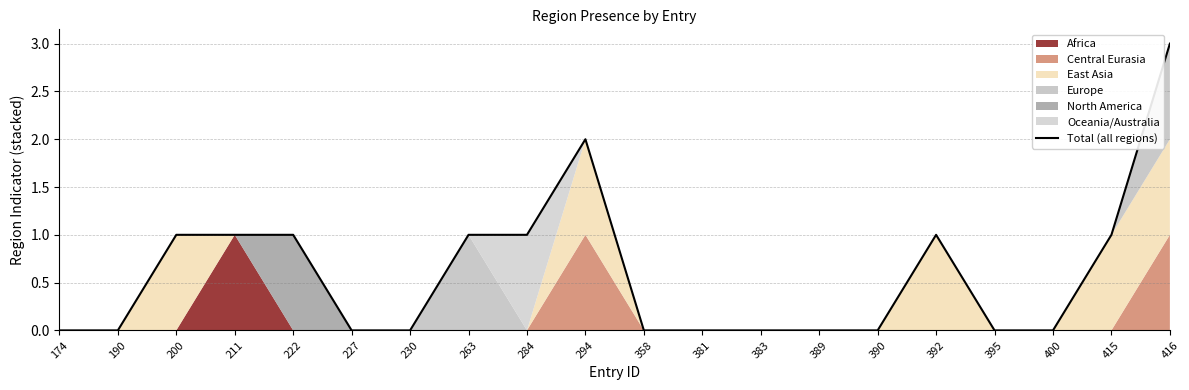

What is the greatest value displayed?

3